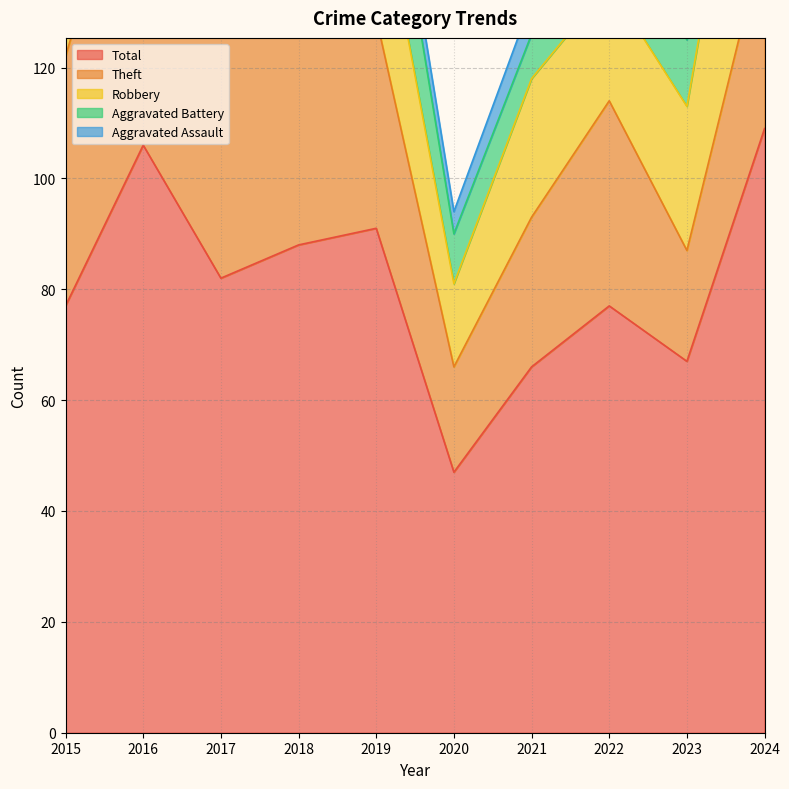

What is the approximate value of Aggravated Battery at 2018, to the nearest 5?

10